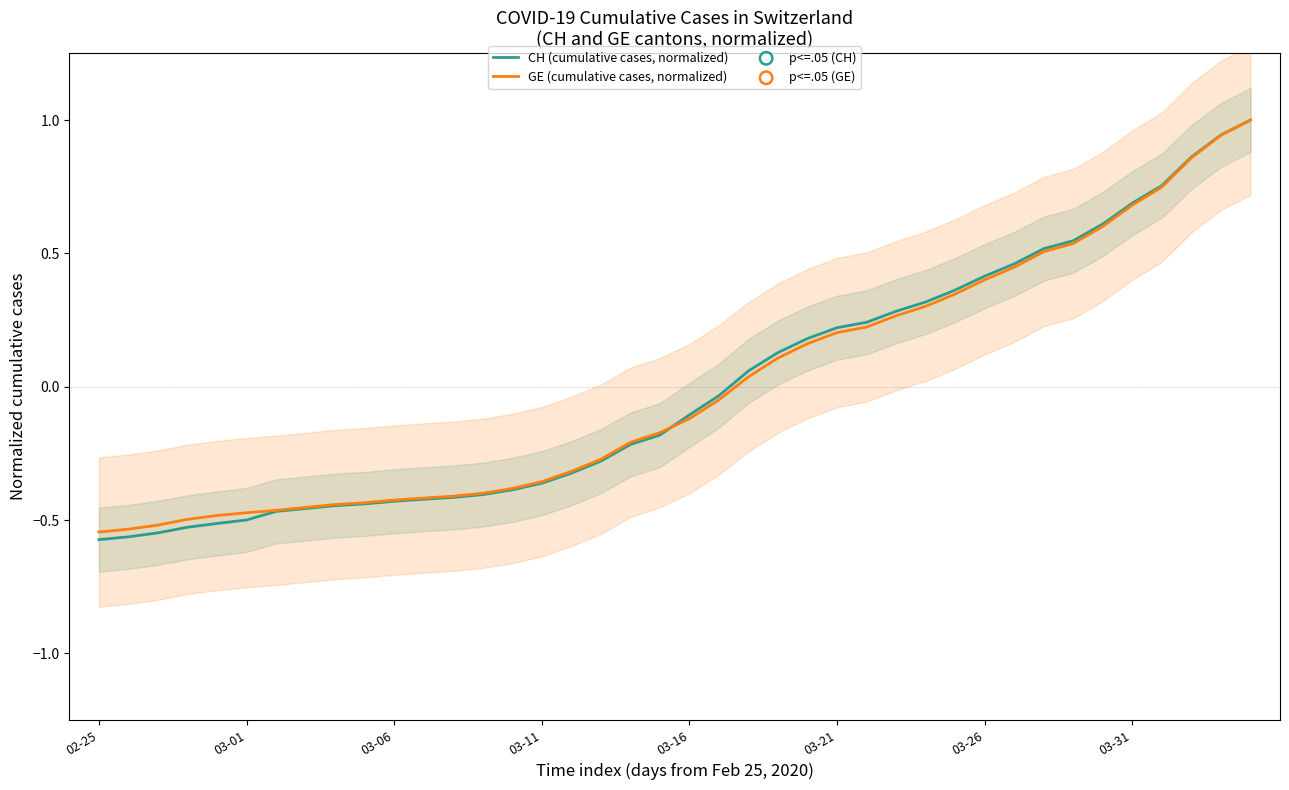

What are all the series names shown in the legend?

CH (cumulative cases, normalized), GE (cumulative cases, normalized)